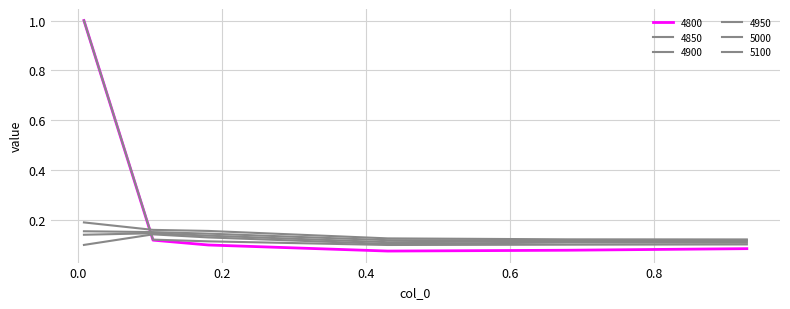

Where is 5100 nearest to the value 0?

0.9287671232876712